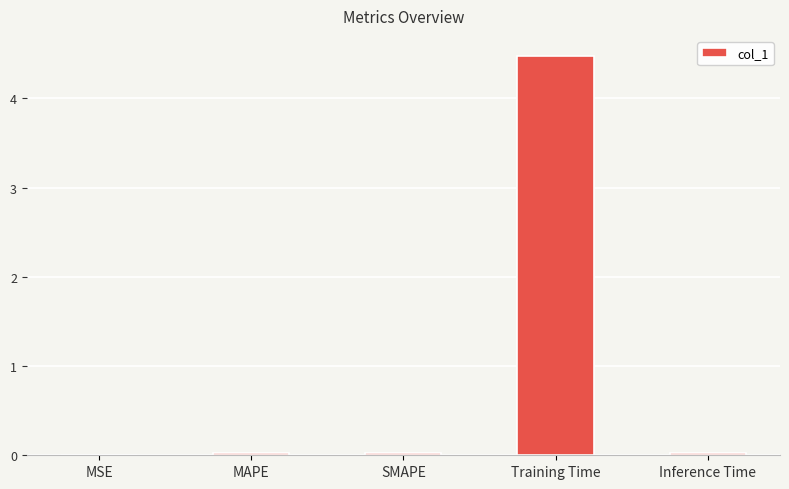

What is the maximum value shown in the chart?

4.5